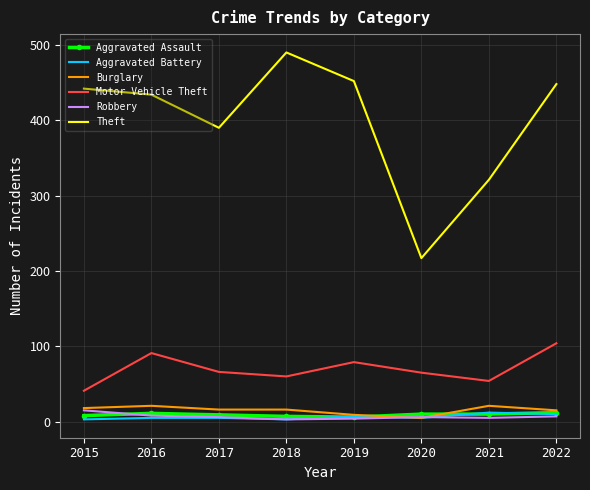

What is the difference between the maximum and minimum values in the Burglary series?

16